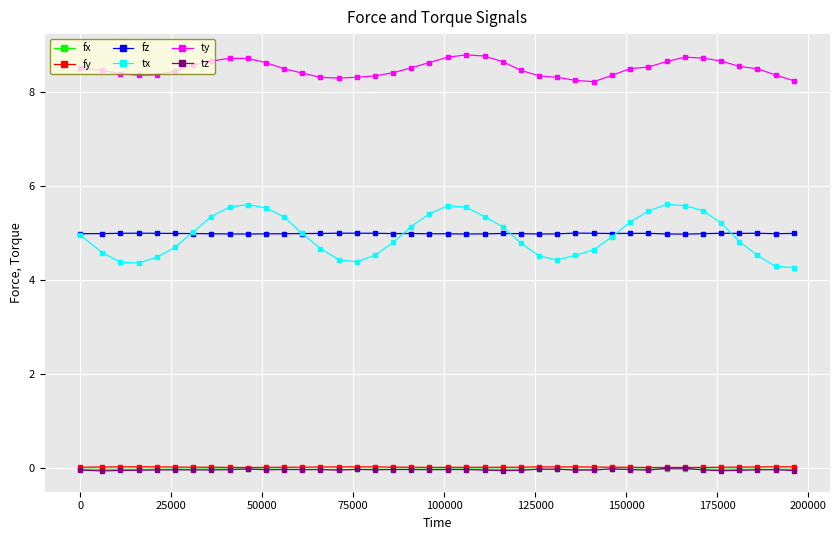

Count the number of data series in this chart.

6